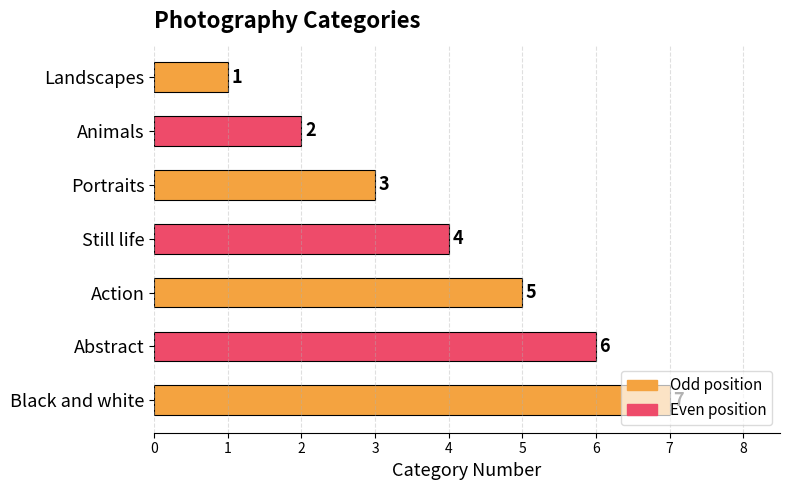

What is the label of the 3rd bar from the bottom?

Action